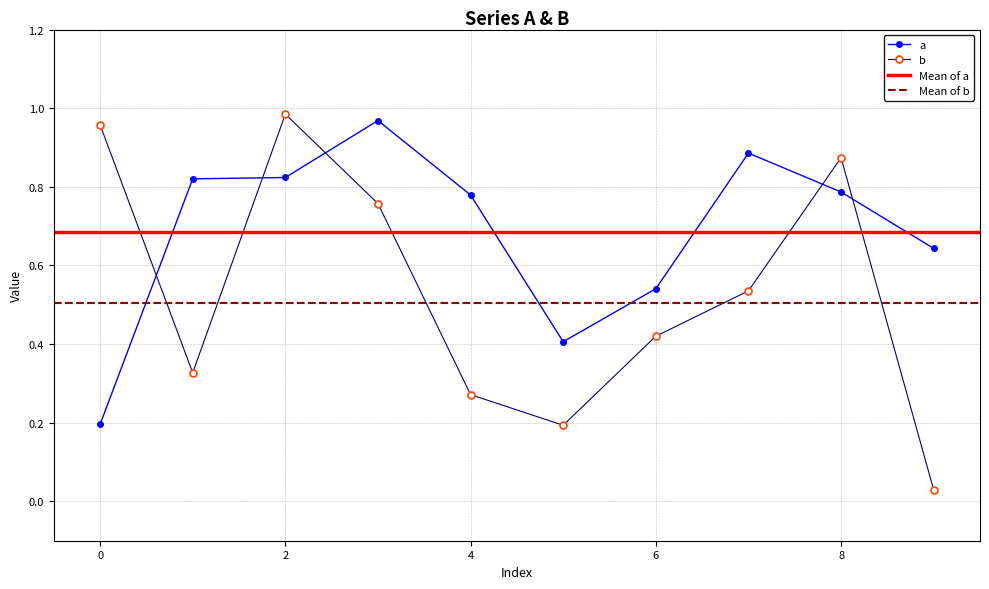

What is the difference between the maximum and second lowest values in the a series?

0.6